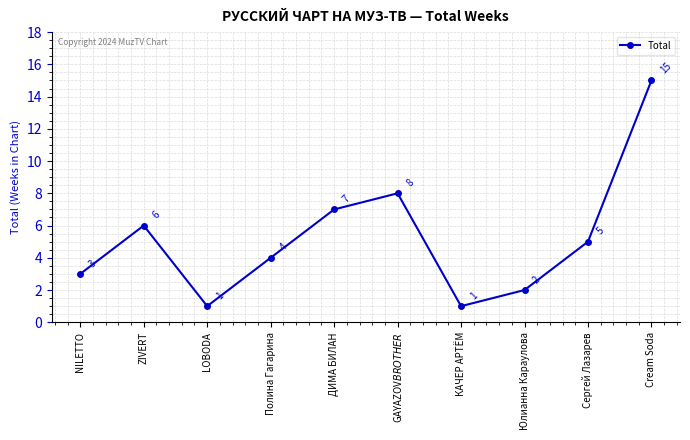

The chart shows a value of 8 at Сергей Лазарев. True or false?

False